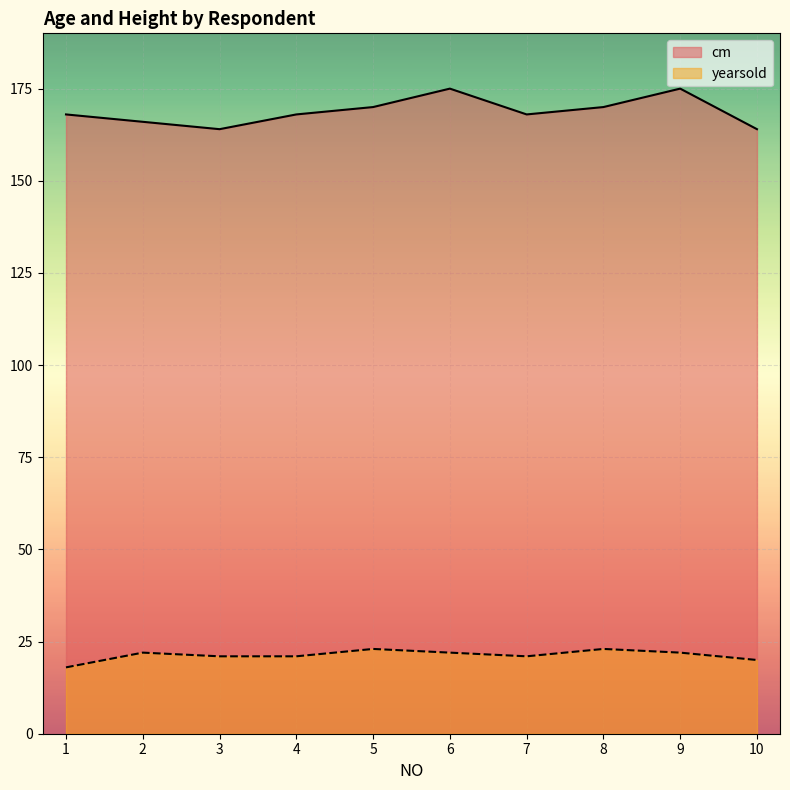

True or false: yearsold and cm intersect in this chart.

False